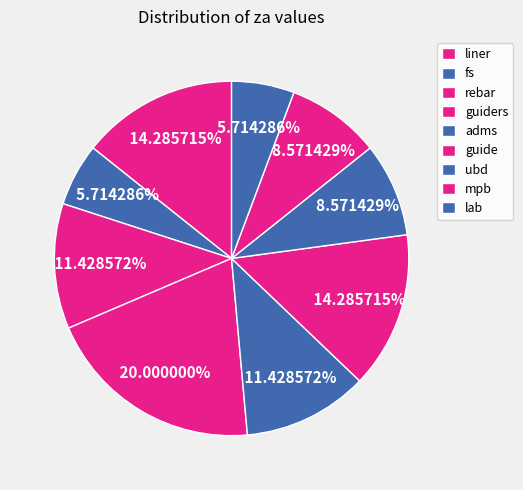

What percentage is the lab slice, to the nearest percent?

6%